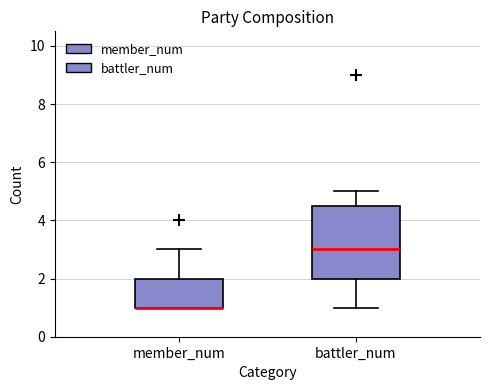

Where does the median line of the box for battler_num sit on the y-axis? The values are not printed on the chart, so give them approximately, as read against the axis.

3.0